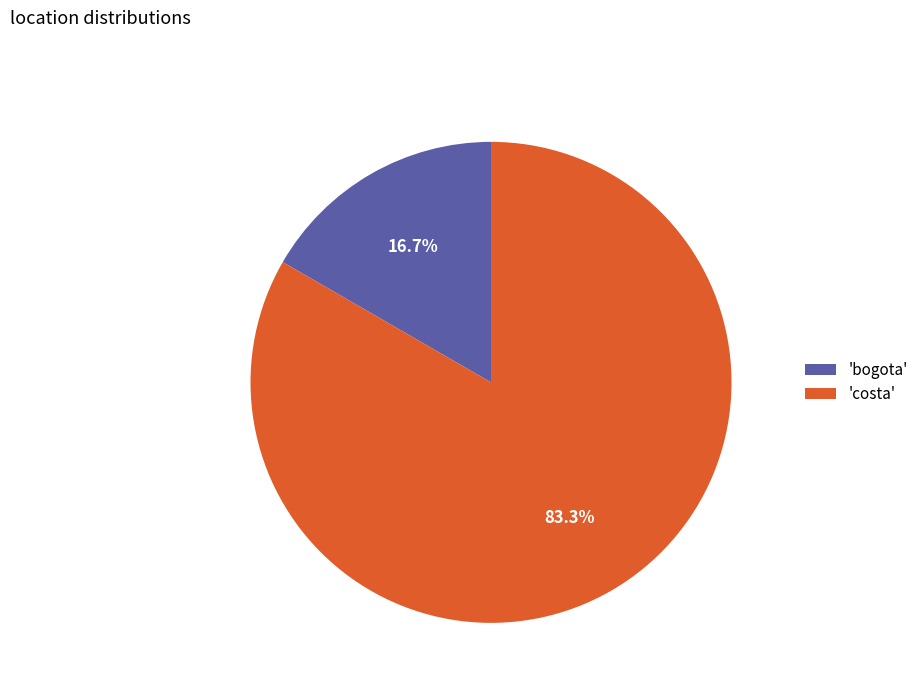

Which category has the biggest portion of the pie?

'costa'